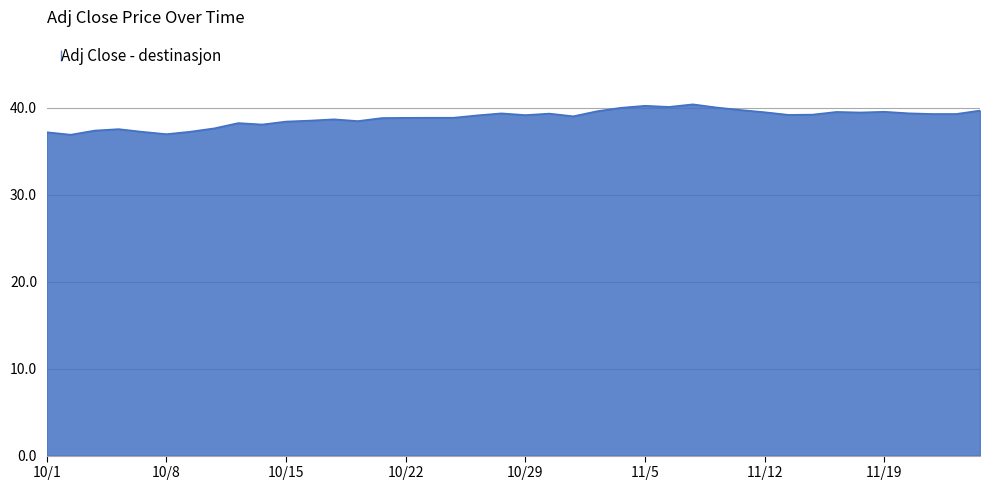

What is the difference between the maximum and minimum values?

3.5